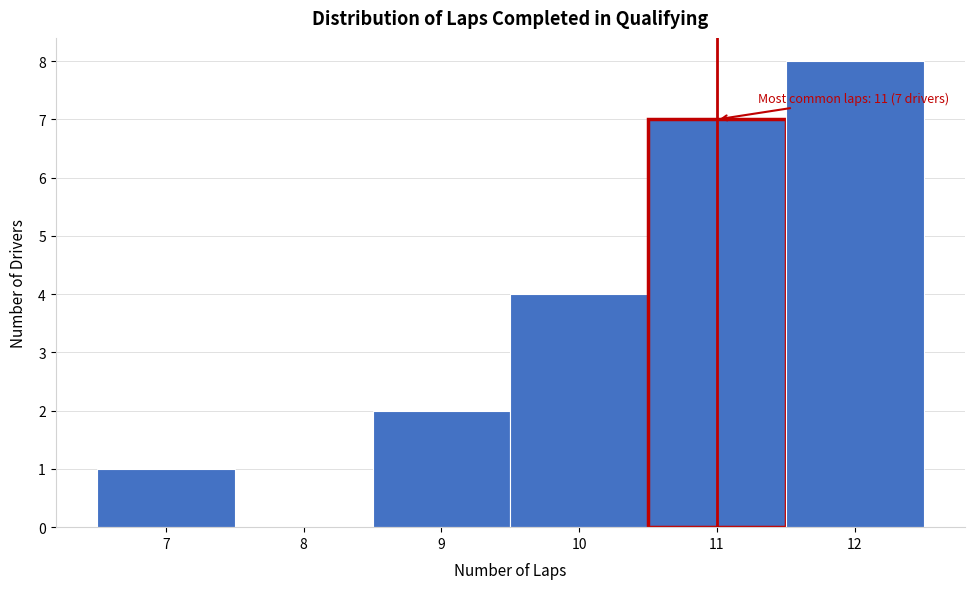

Which range on the x-axis has the tallest bar?

11.5 to 12.5